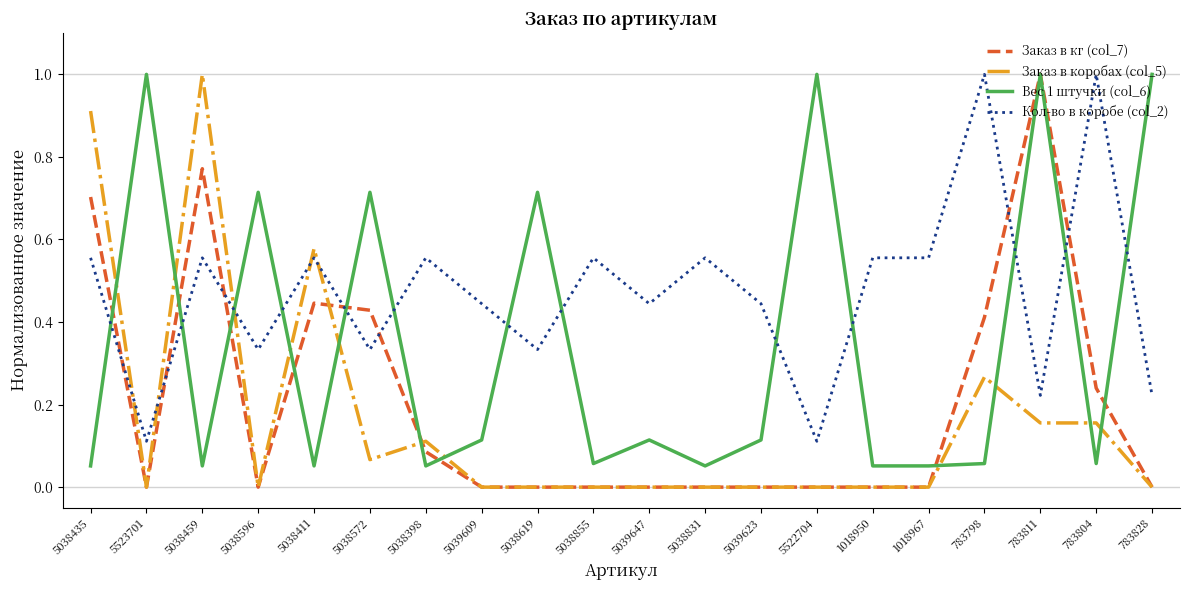

What position from the left is 783804?

19